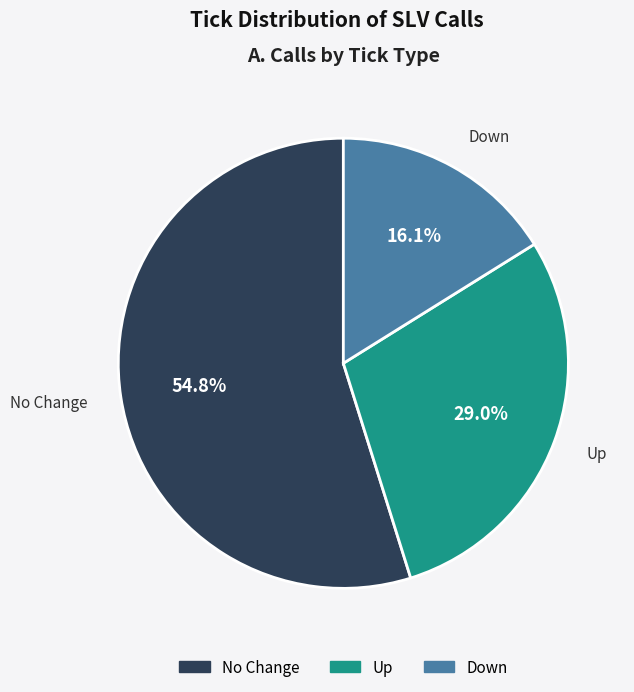

To the nearest percent, what is the average slice percentage?

33%